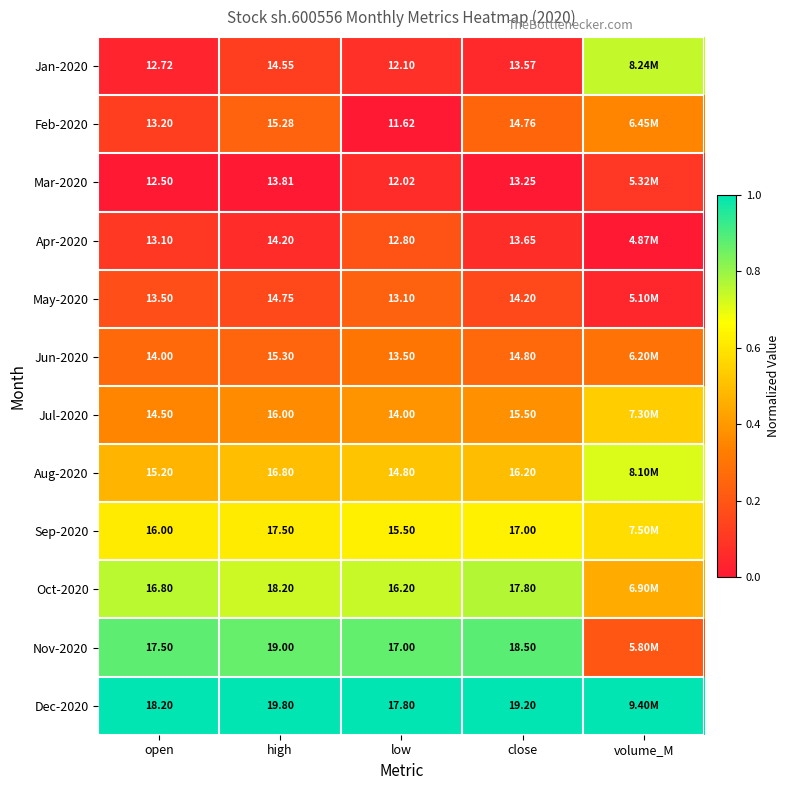

What is the difference between the second highest and minimum values in the Feb-2020 series?

0.3